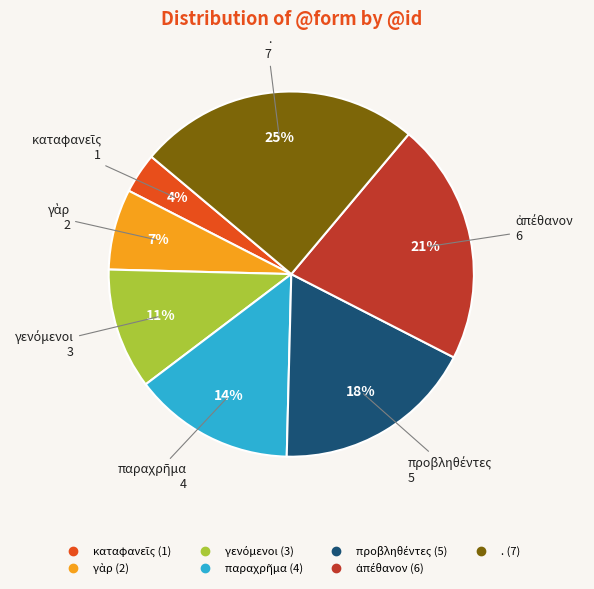

To the nearest percent, what is the average slice percentage?

14%